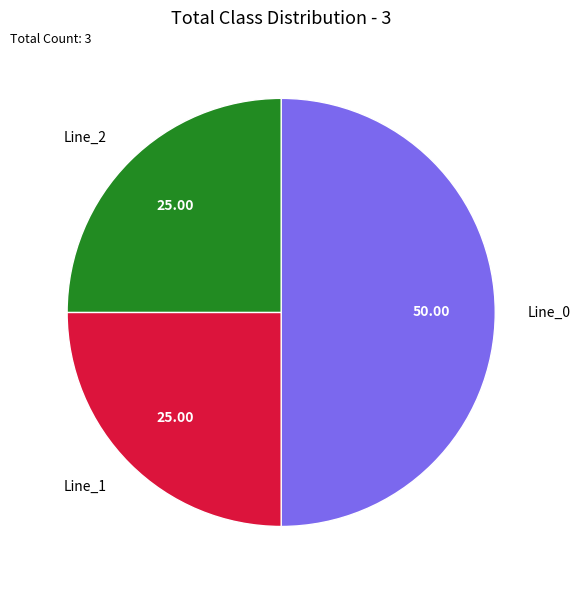

Do Line_0 and Line_1 together represent more than half of the pie?

Yes